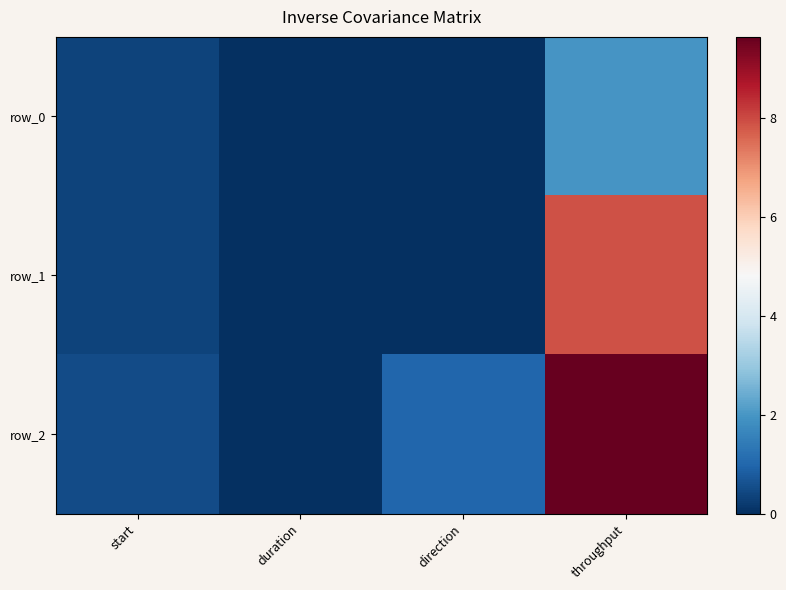

List the series in order of their overall mean, lowest first.

row_0, row_1, row_2